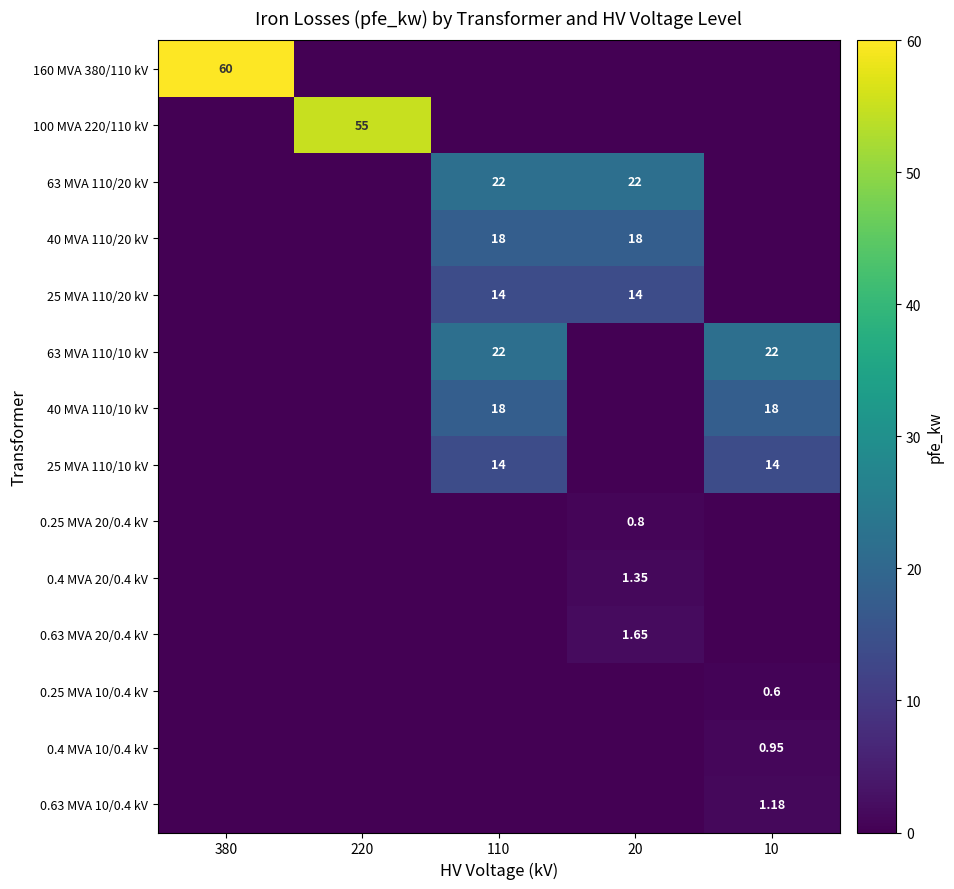

Which has a higher value, 10 or 220?

10